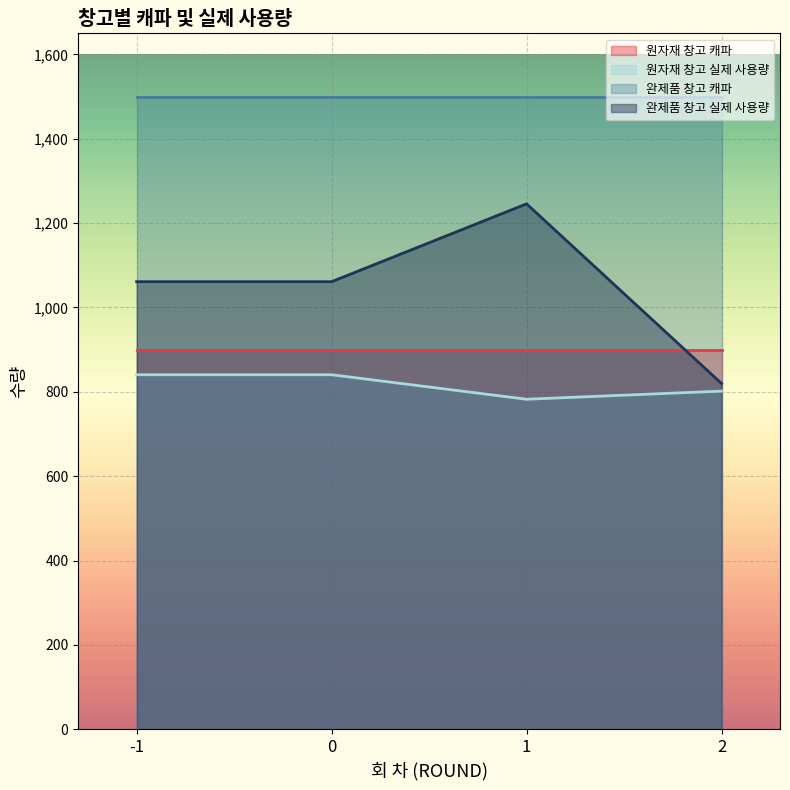

Between -1 and 0, which series saw the biggest shift?

원자재 창고 실제 사용량